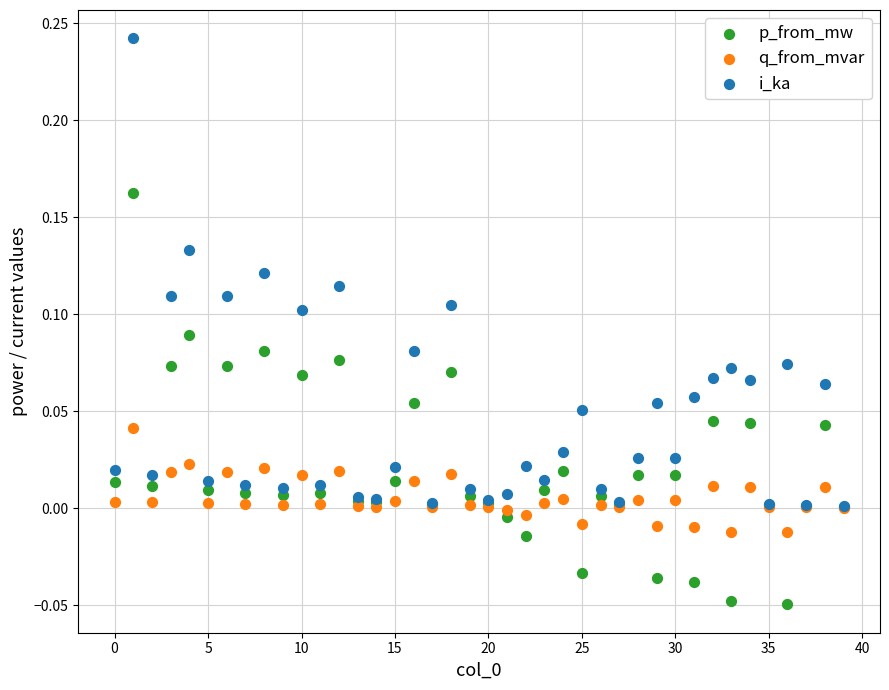

Which series contains the lowest Y value?

p_from_mw